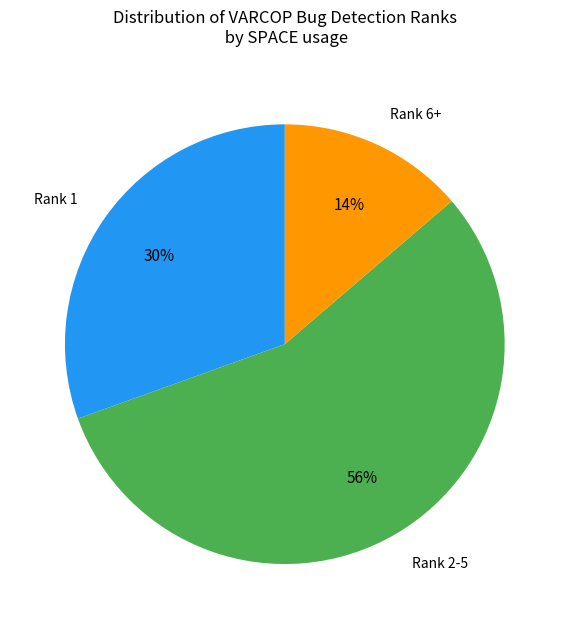

Combined, do Rank 1 and Rank 2-5 account for over 50%?

Yes